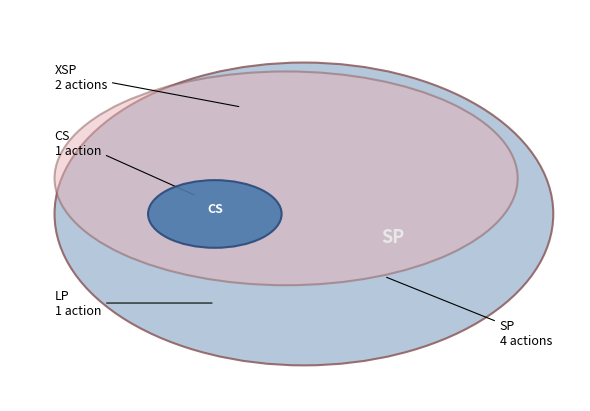

Which slice is the largest?

SP